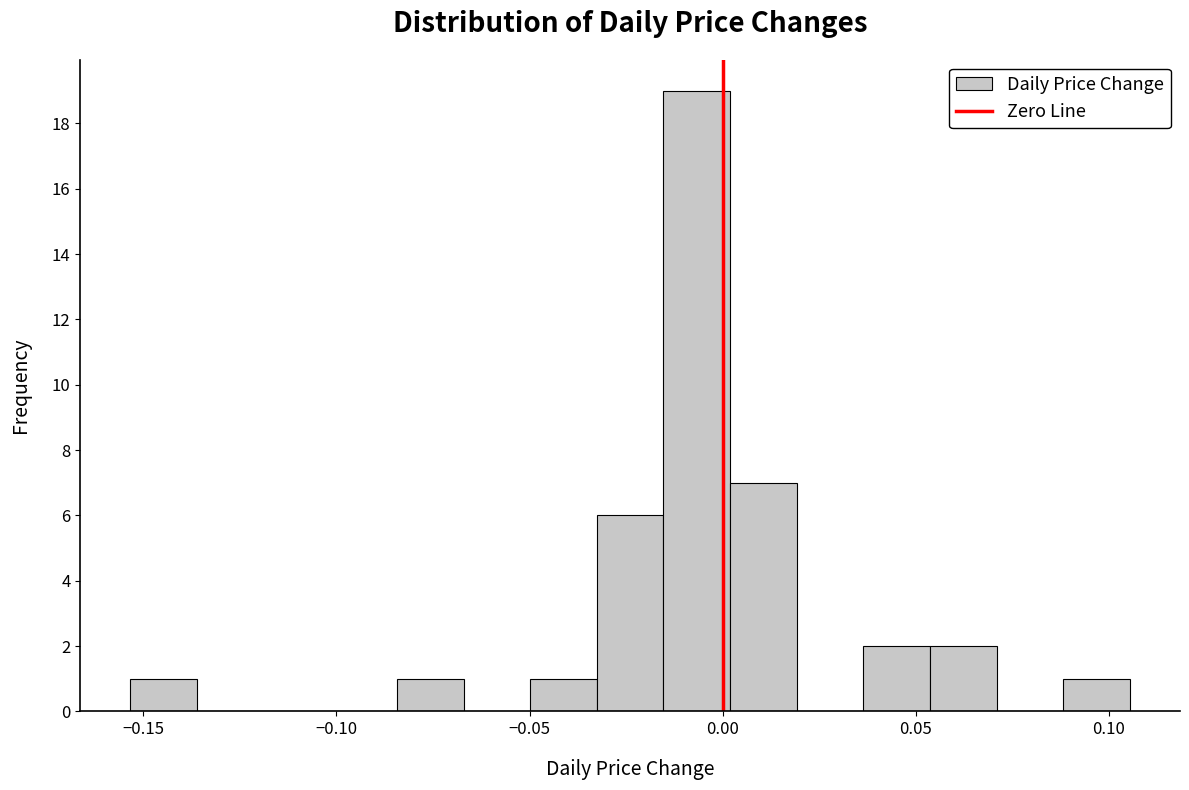

Read against the x-axis, roughly where is the centre of the tallest bar?

-0.005